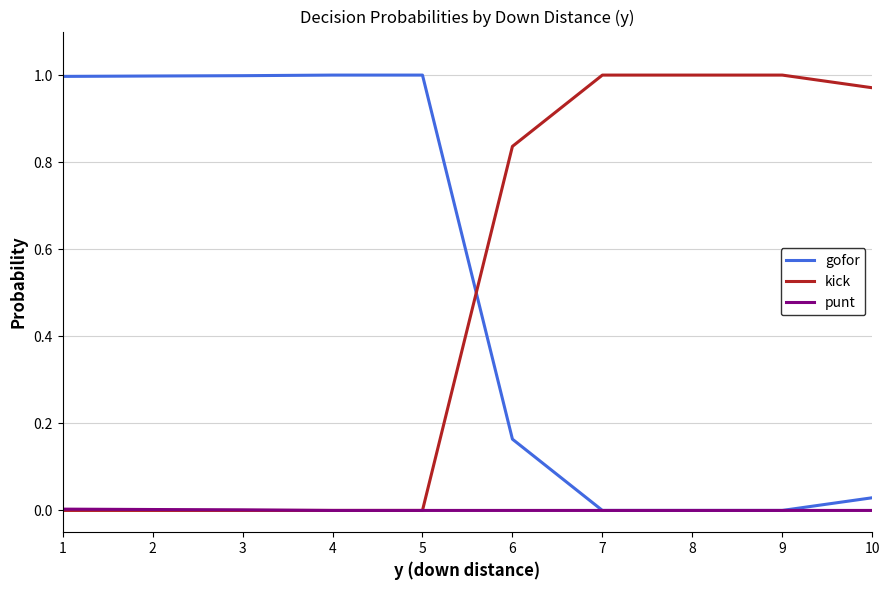

True or false: punt has a value of 0.0 at 3.

True